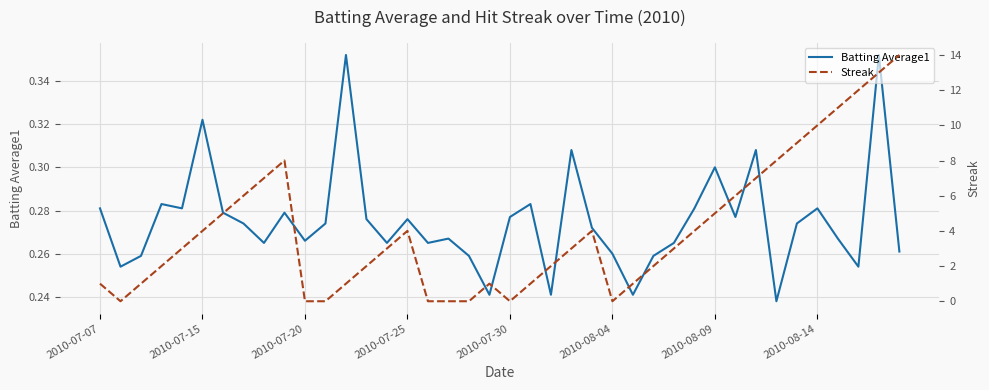

What is the sum of the Streak values at 29 and 35?

14.0